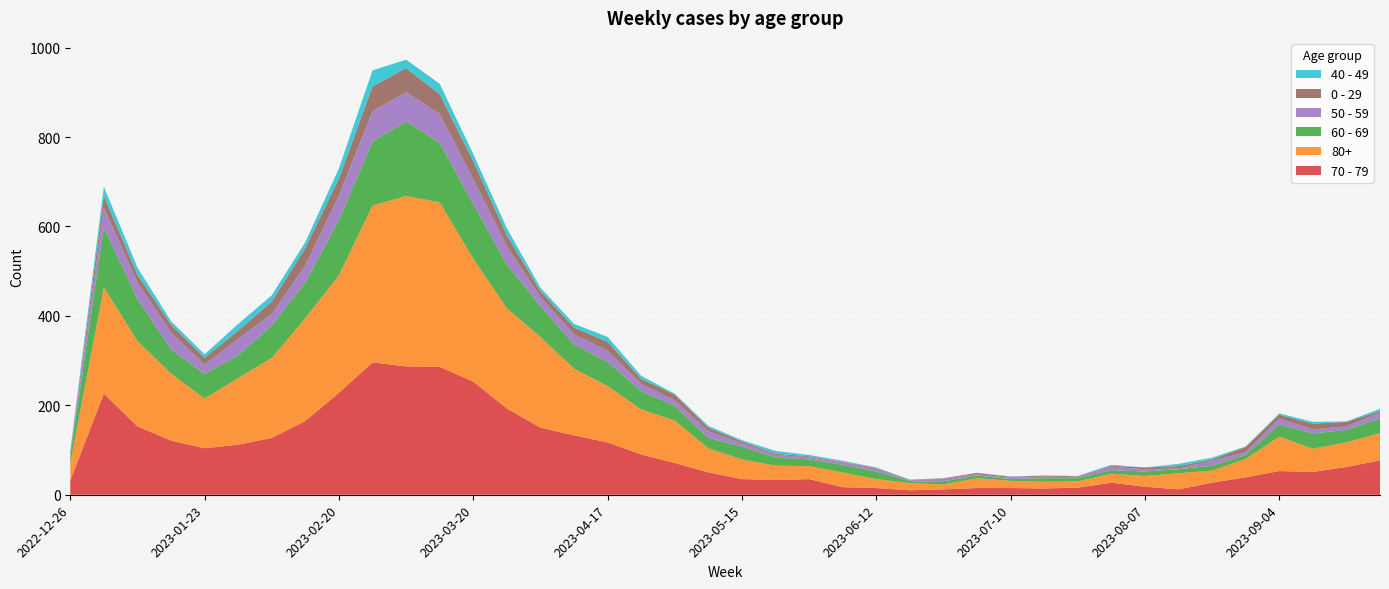

Reading left to right, list all the values displayed in this chart.

70 - 79: 32	226	153	121	104	112	127	165	228	296	287	286	253	193	150	133	117	90	71	50	35	33	35	17	15	10	12	15	15	14	16	27	18	12	27	39	53	51	62	77
80+: 38	238	191	150	111	149	179	230	263	351	381	368	275	224	203	149	126	101	95	54	44	32	29	33	20	16	11	22	16	15	14	20	24	36	27	41	77	52	55	61
60 - 69: 16	134	94	54	55	51	72	80	123	143	167	133	122	98	69	54	54	41	33	23	29	18	15	17	17	4	7	6	4	8	7	8	10	9	11	9	27	34	28	33
50 - 59: 5	44	37	38	21	37	26	38	55	68	65	65	56	41	20	23	25	16	12	15	7	6	5	6	6	2	6	3	3	4	2	8	5	2	11	6	13	9	8	13
0 - 29: 4	26	17	17	15	18	28	39	38	55	54	44	40	24	13	15	20	11	13	8	4	3	2	1	2	1	1	3	2	2	2	2	4	5	3	12	9	13	10	3
40 - 49: 4	21	16	8	8	15	14	13	23	36	19	23	16	16	8	8	11	7	2	4	3	6	3	2	1	1	0	0	1	0	1	2	0	5	4	1	3	4	1	5